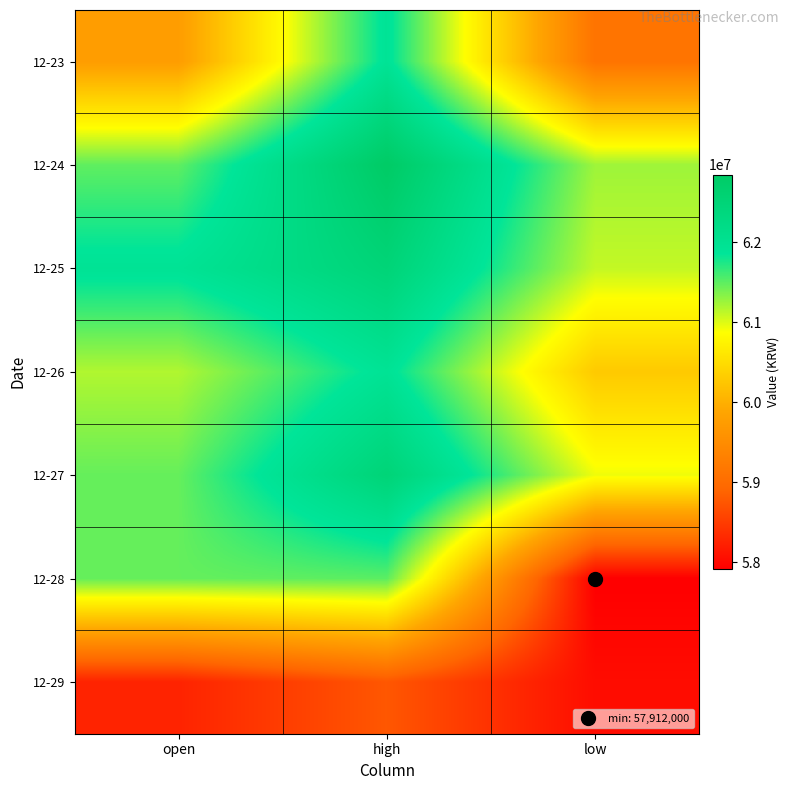

At high, list the series in order from largest to smallest.

12-24, 12-25, 12-27, 12-26, 12-23, 12-28, 12-29